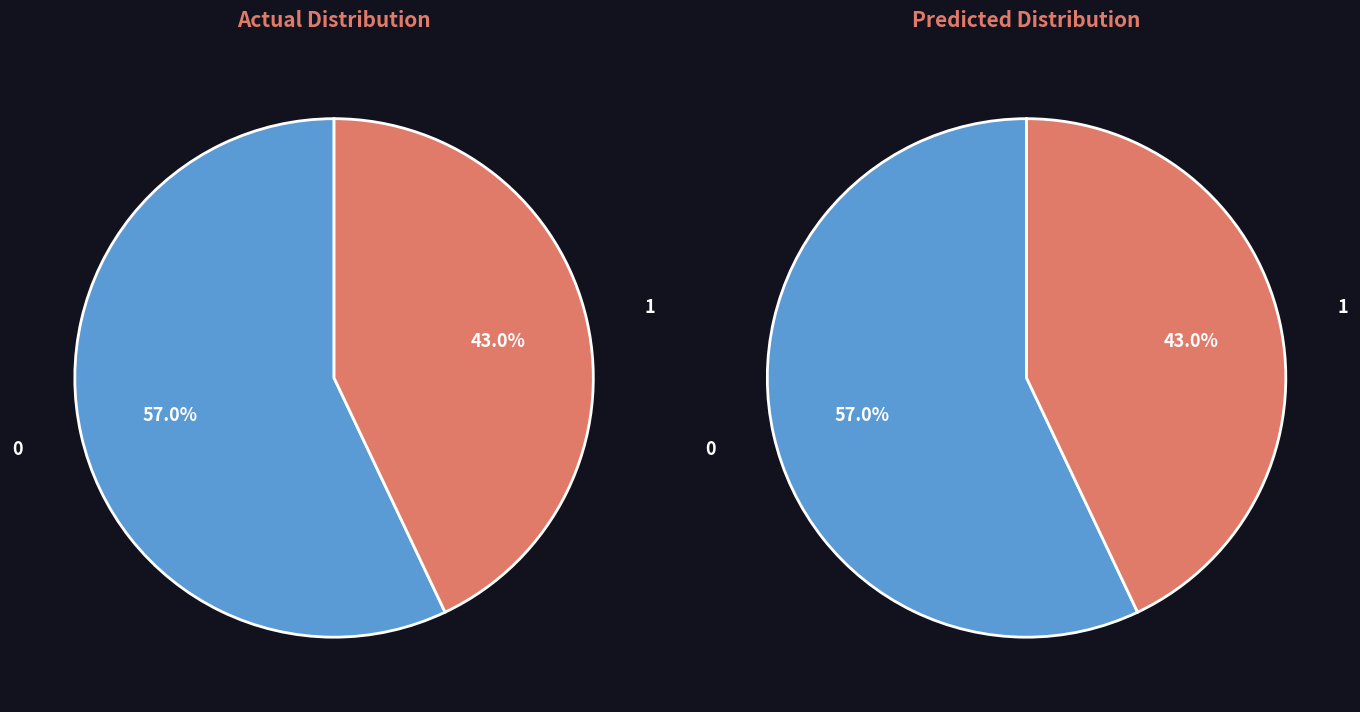

Is there a majority slice in this chart?

Yes